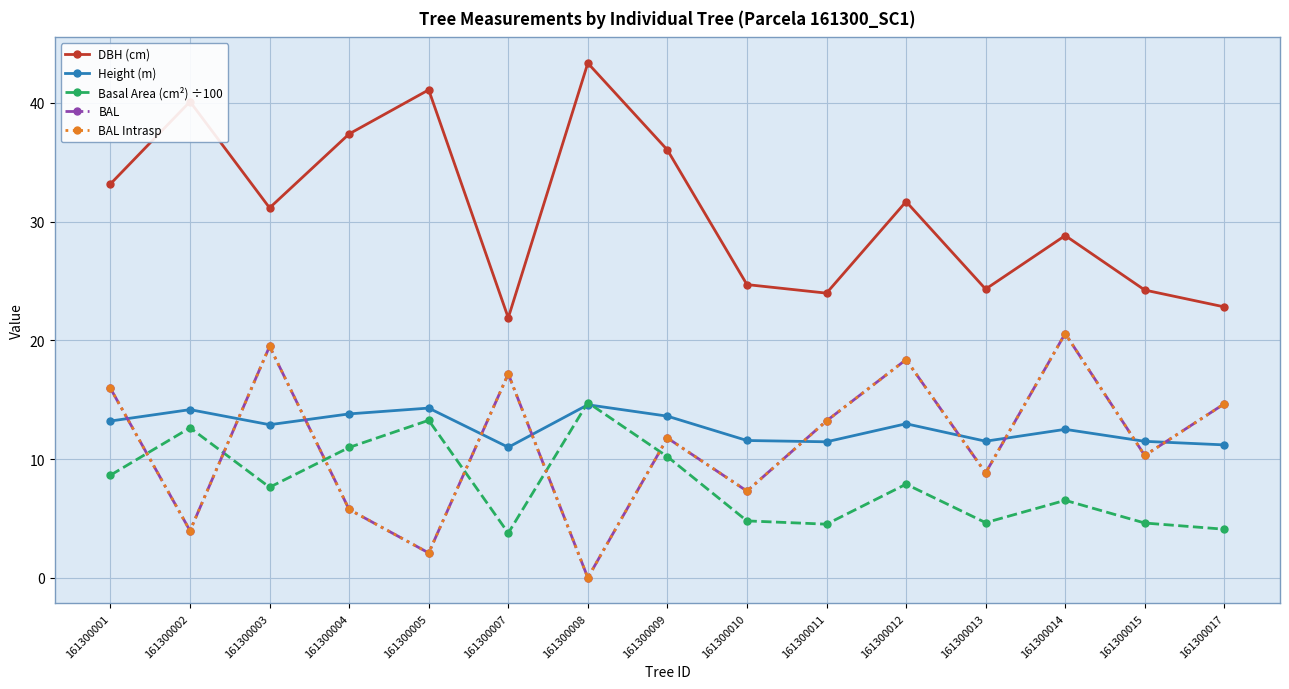

Does the chart have visible grid lines?

Yes